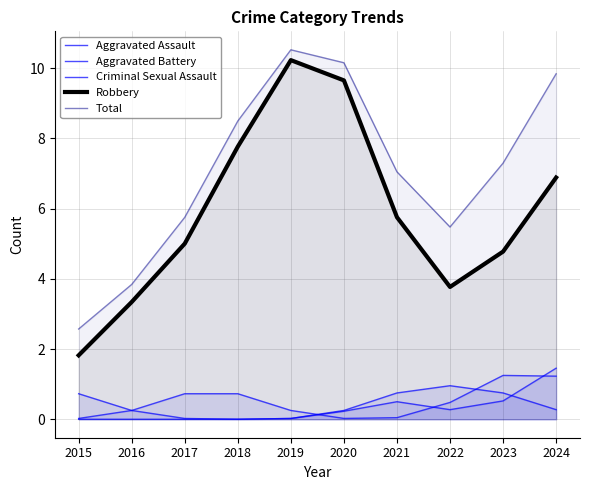

What is the value of the Criminal Sexual Assault point at the 9th from the left?

0.5